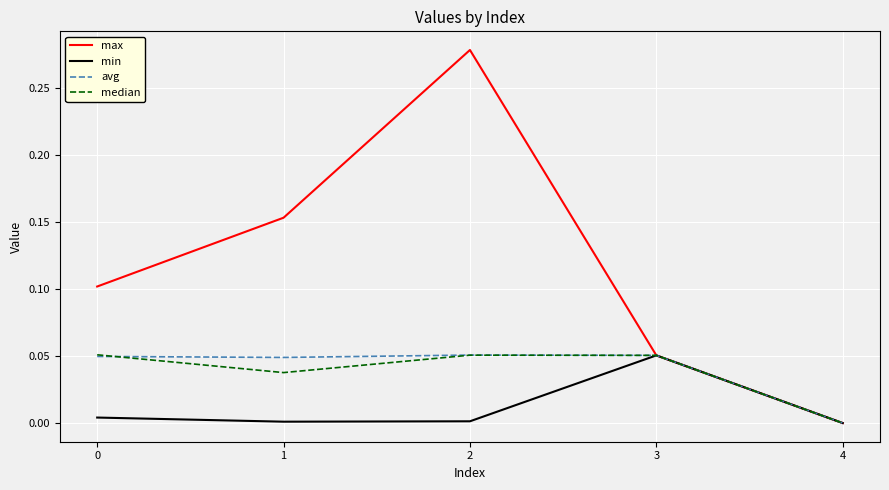

Which series changed the most between 2 and 3?

max